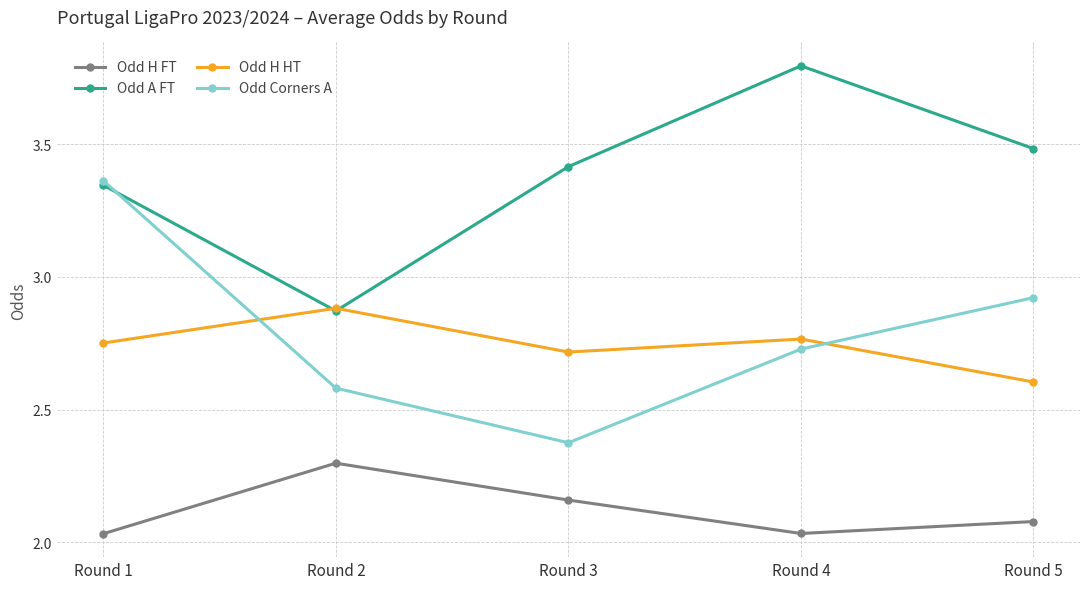

How many Odd H FT values are between 2 and 3?

5